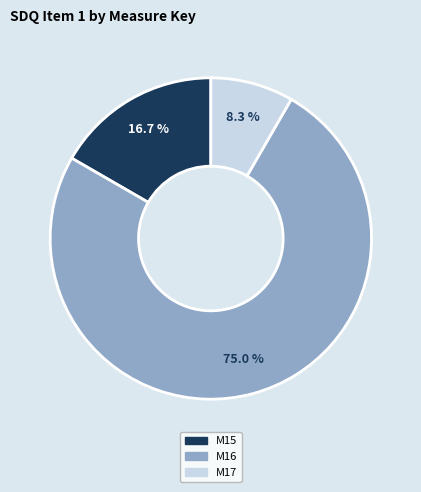

The M15 slice represents 17% of the pie. True or false?

True